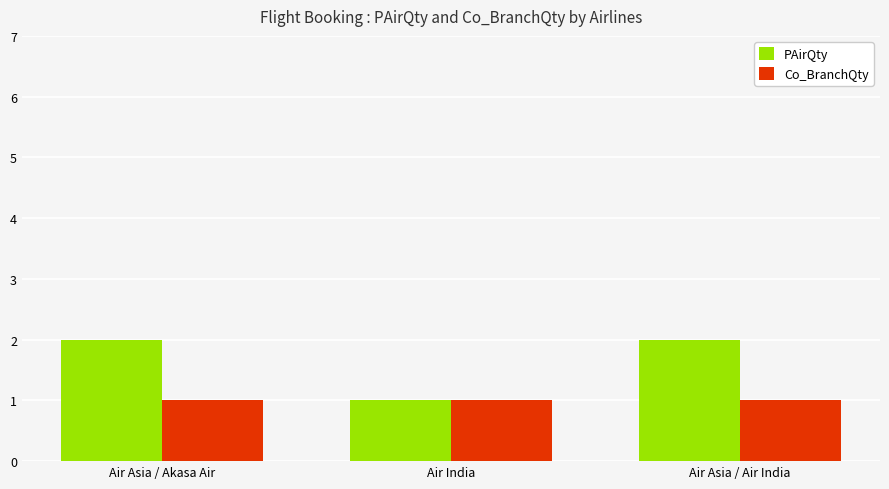

Reading left to right, extract all data points from this chart.

PAirQty: Air Asia / Akasa Air=2	Air India=1	Air Asia / Air India=2
Co_BranchQty: Air Asia / Akasa Air=1	Air India=1	Air Asia / Air India=1